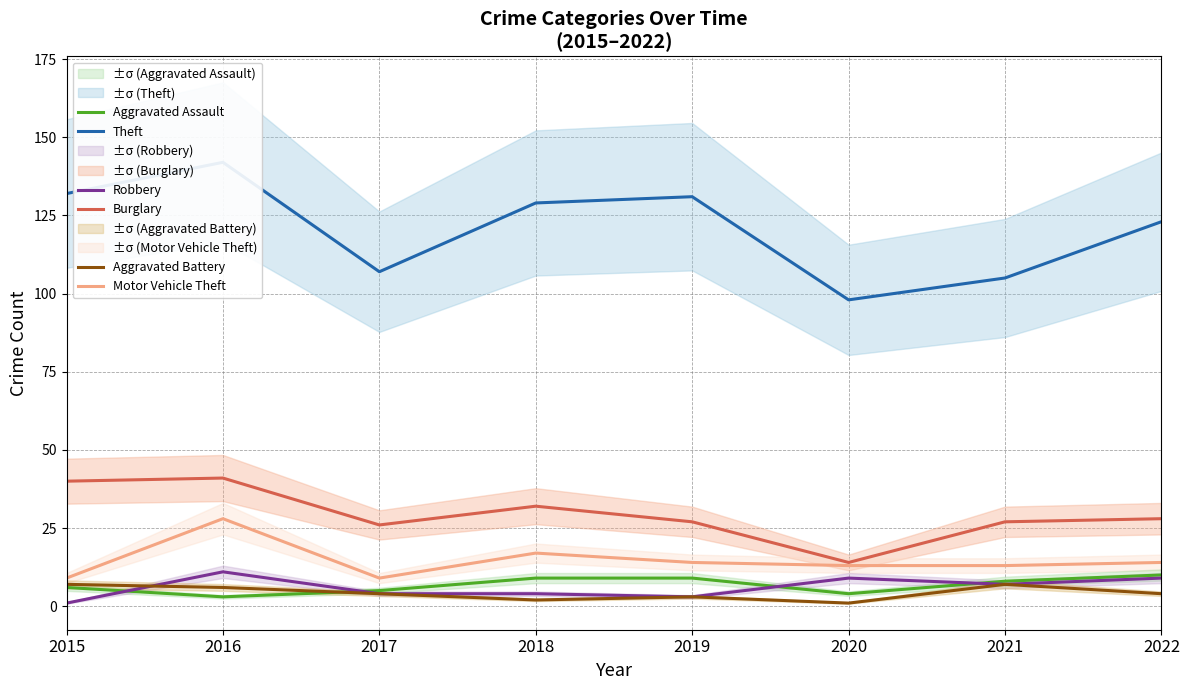

At which category is the sum across all series the highest?

2016